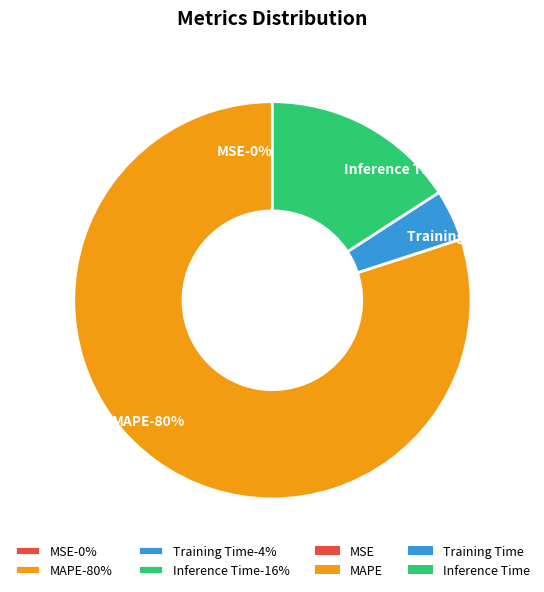

Which slice represents more than half of the pie?

MAPE